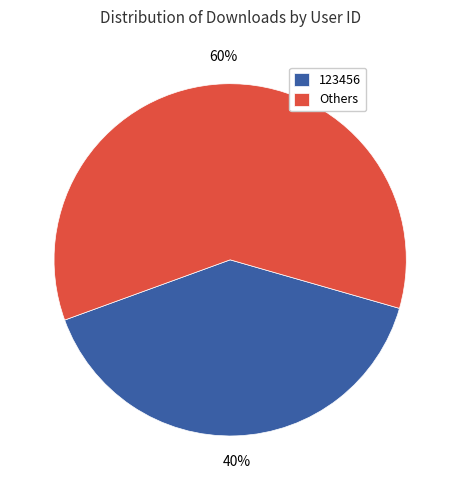

What is the smallest slice in the pie chart?

123456